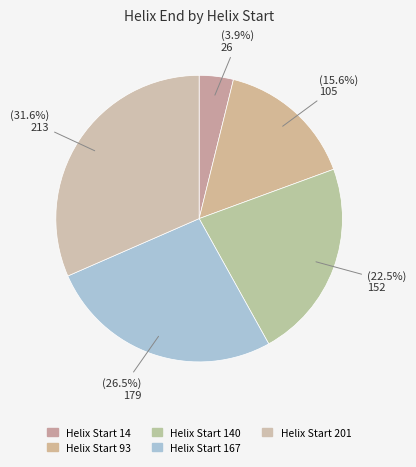

What is the largest slice in the pie chart?

Helix Start 201